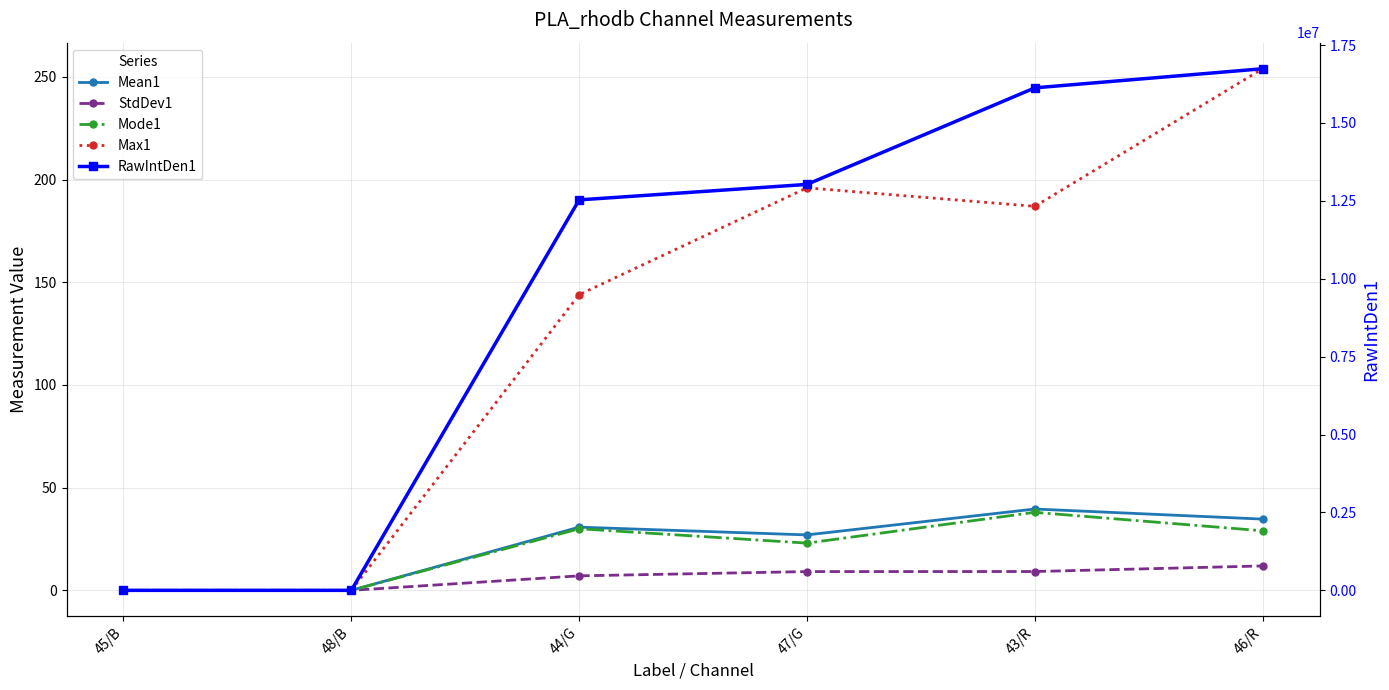

What is the difference between the second highest and minimum values in the Mean1 series?

34.7